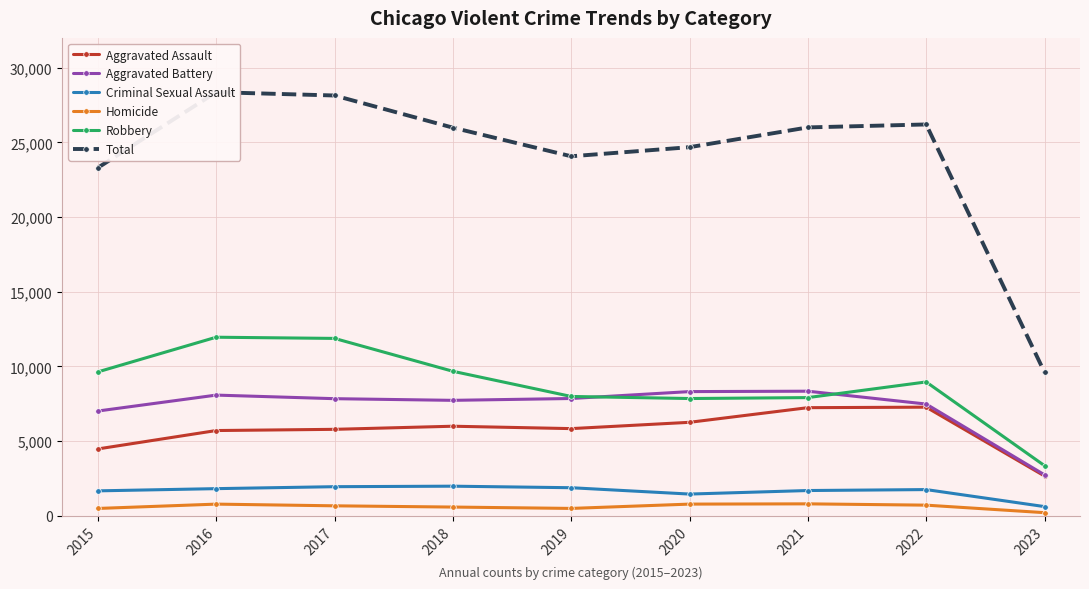

Which label corresponds to the smallest value in the chart?

2023